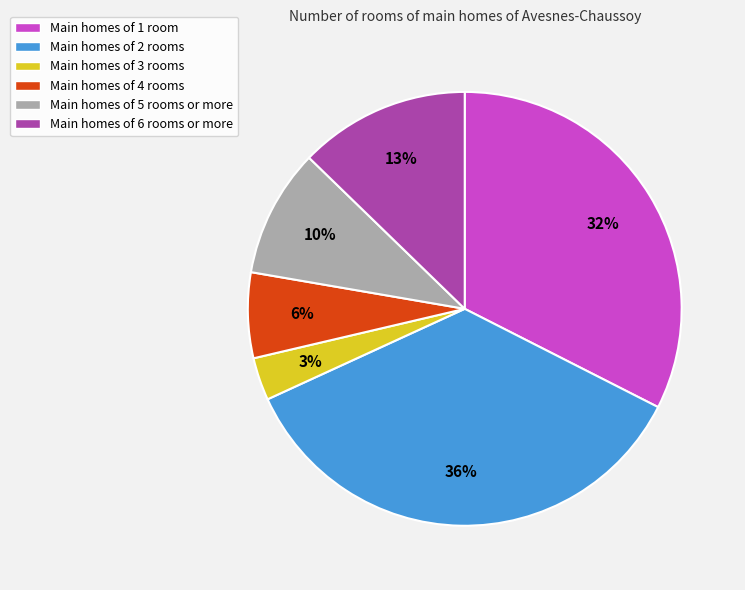

Is there a majority slice in this chart?

No